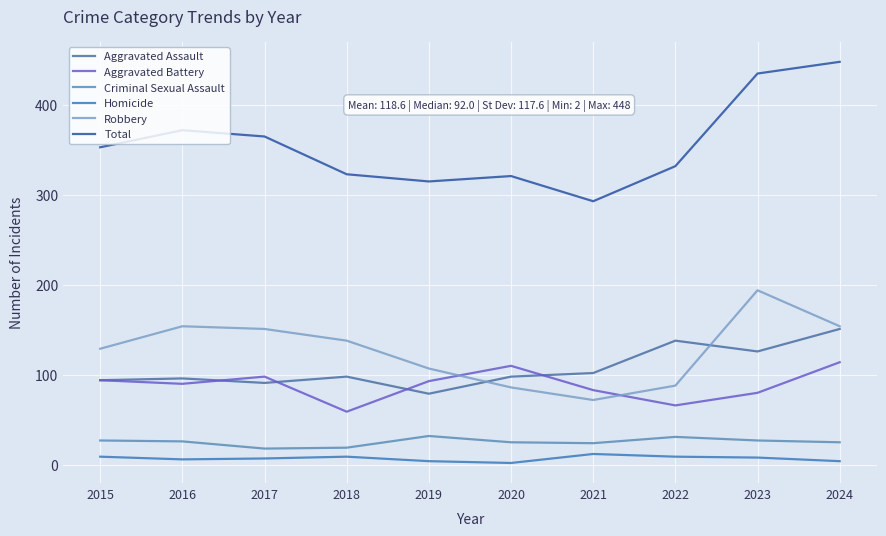

Which series has the largest total across all categories?

Total